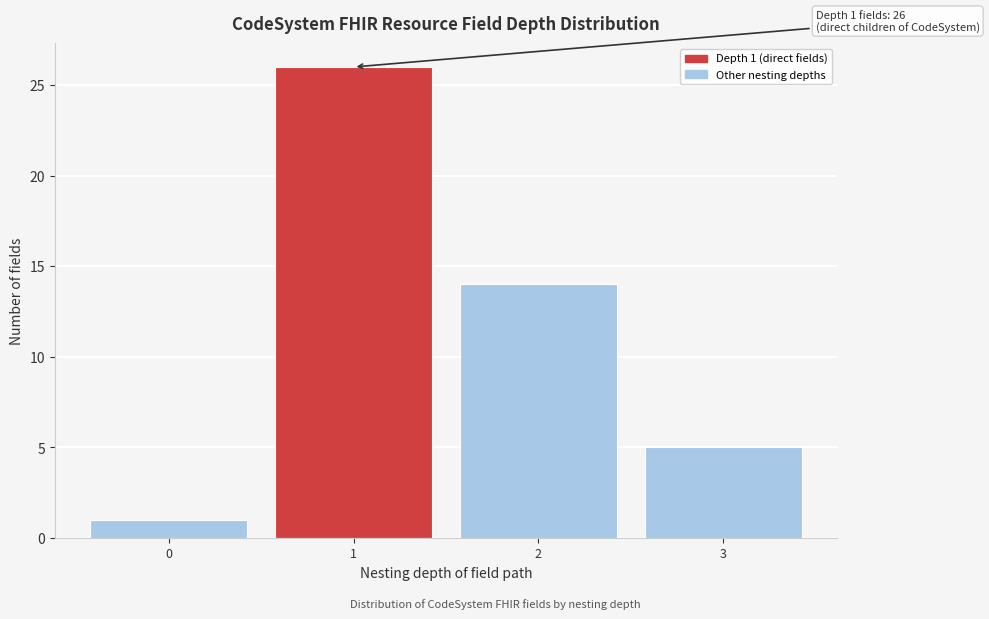

Reading left to right, extract all data points from this chart.

0=1	1=26	2=14	3=5